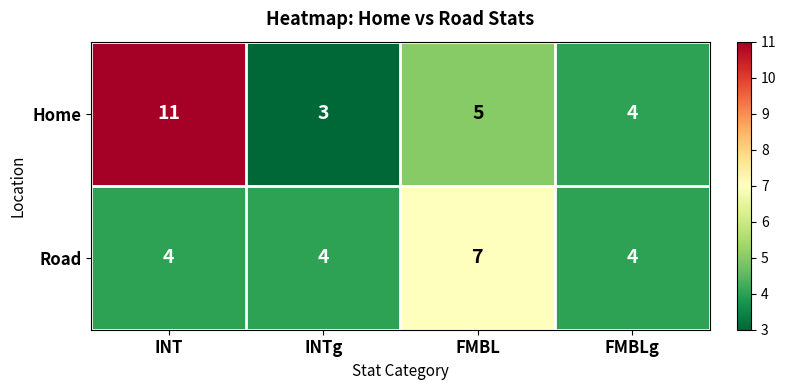

Is it true that Road equals 4 at FMBLg?

True